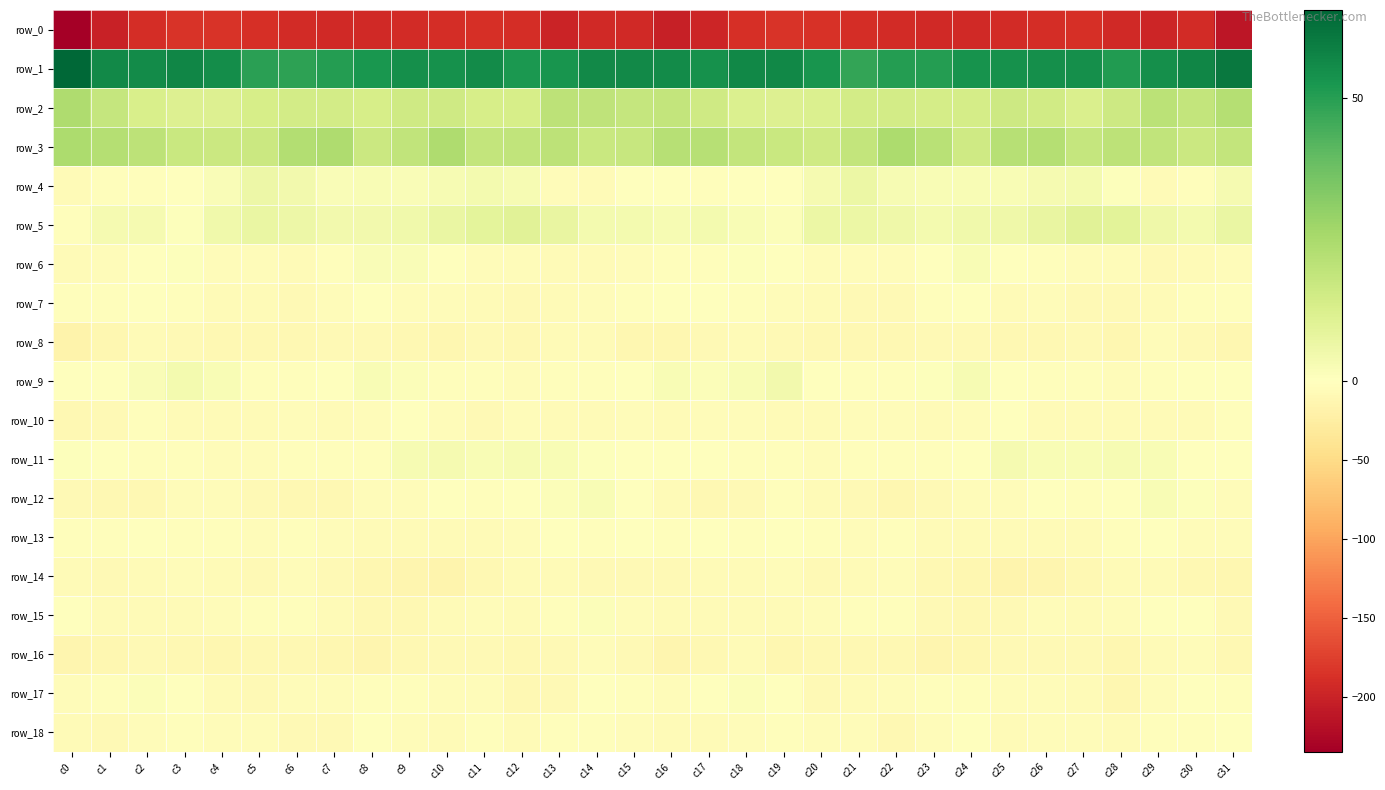

True or false: row_1 has a value of 29.5 at c7.

False